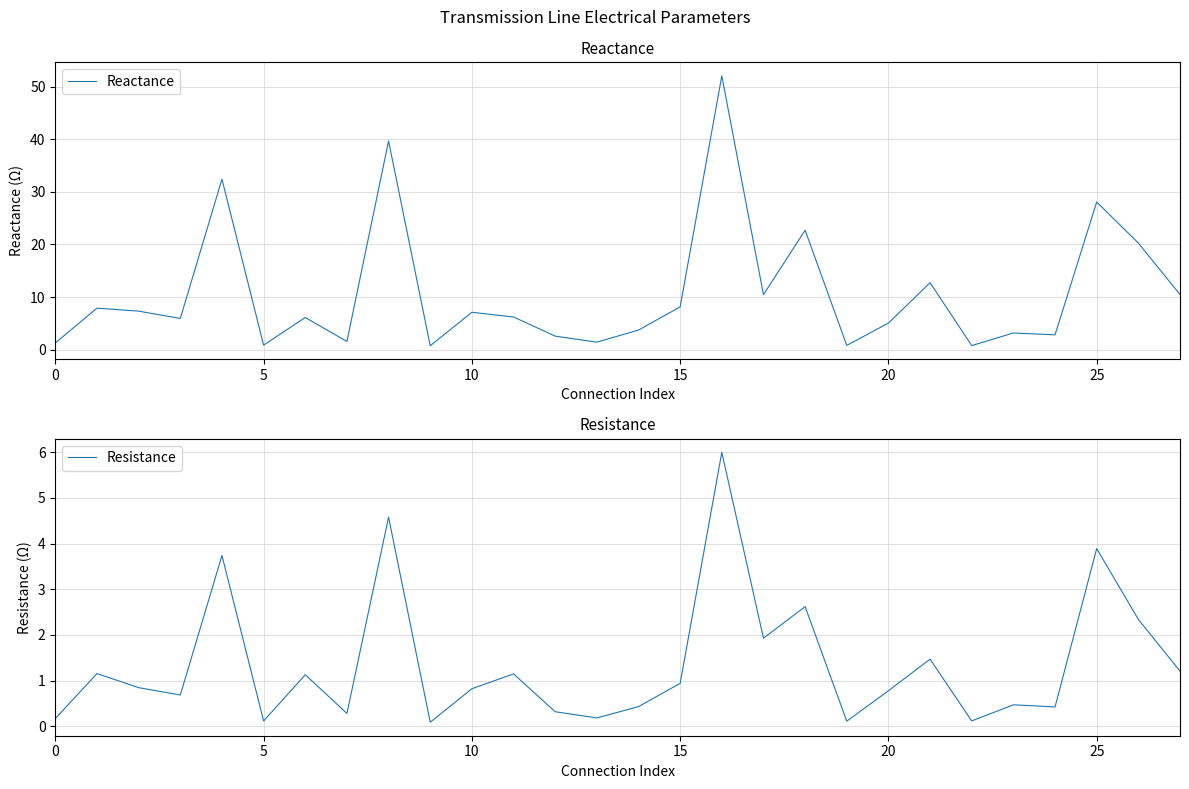

True or false: Reactance and Resistance intersect in this chart.

False